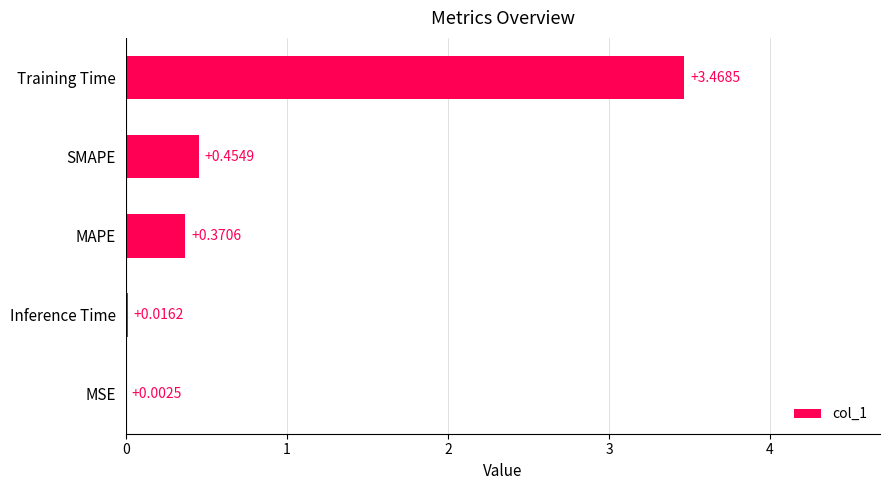

Which category has the highest value across all series?

Training Time